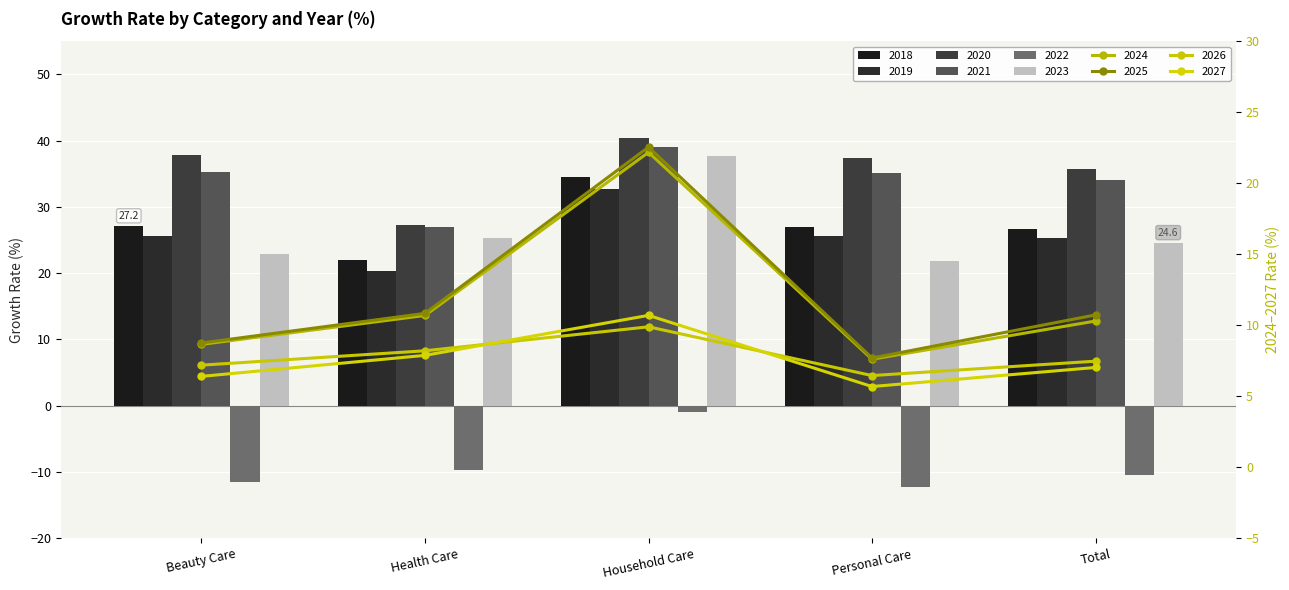

Reading right to left, list all the values displayed in this chart.

2018: 26.7	27.0	34.6	22.0	27.2
2019: 25.2	25.6	32.7	20.3	25.6
2020: 35.8	37.4	40.4	27.3	37.8
2021: 34.1	35.1	39.0	26.9	35.3
2022: -10.4	-12.2	-1.0	-9.8	-11.5
2023: 24.6	21.8	37.7	25.3	22.9